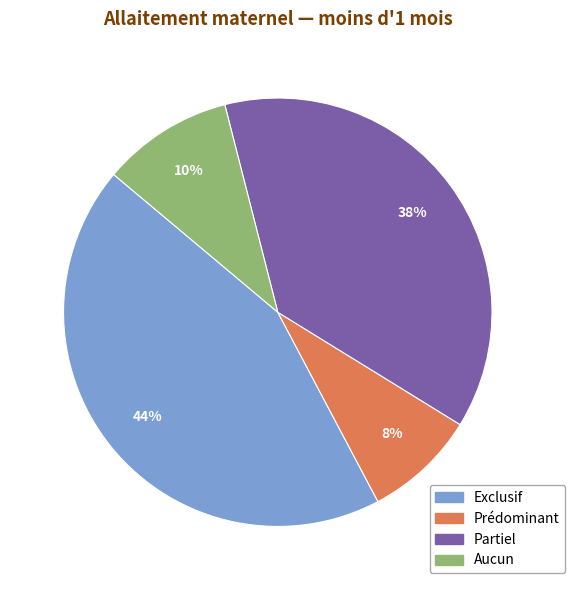

True or false: Exclusif accounts for 51% of the total.

False